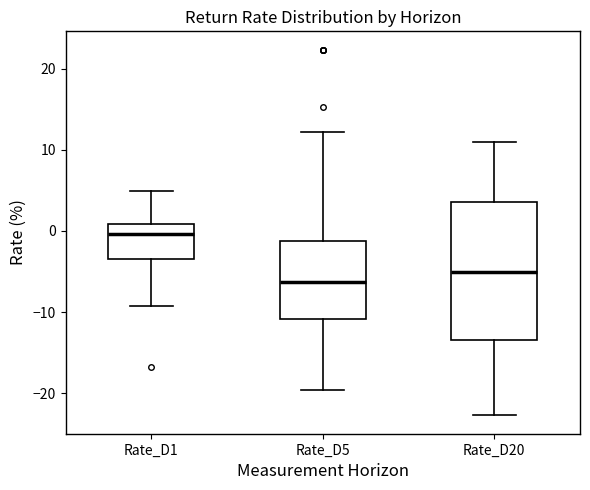

Reading left to right, transcribe this box plot: for each box, give where its median line is, the range the box spans, and where its two whiskers end, as read against the y-axis. The values are not printed on the chart, so give them approximately, as read against the axis.

Rate_D1: median 0, box -3 to 1, whiskers -9 to 5
Rate_D5: median -6, box -11 to -1, whiskers -20 to 12
Rate_D20: median -5, box -13 to 4, whiskers -23 to 11